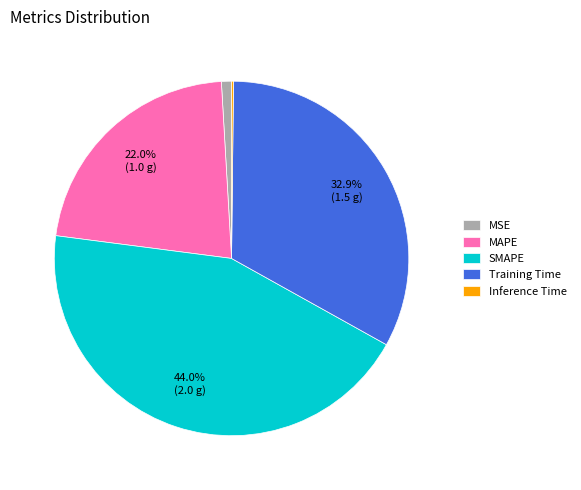

To the nearest percent, what is the combined percentage of MAPE and Training Time?

55%